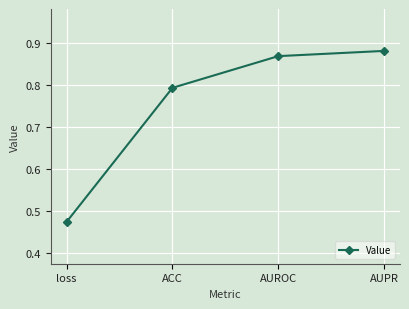

Rank the categories by value from lowest to highest.

loss, ACC, AUROC, AUPR